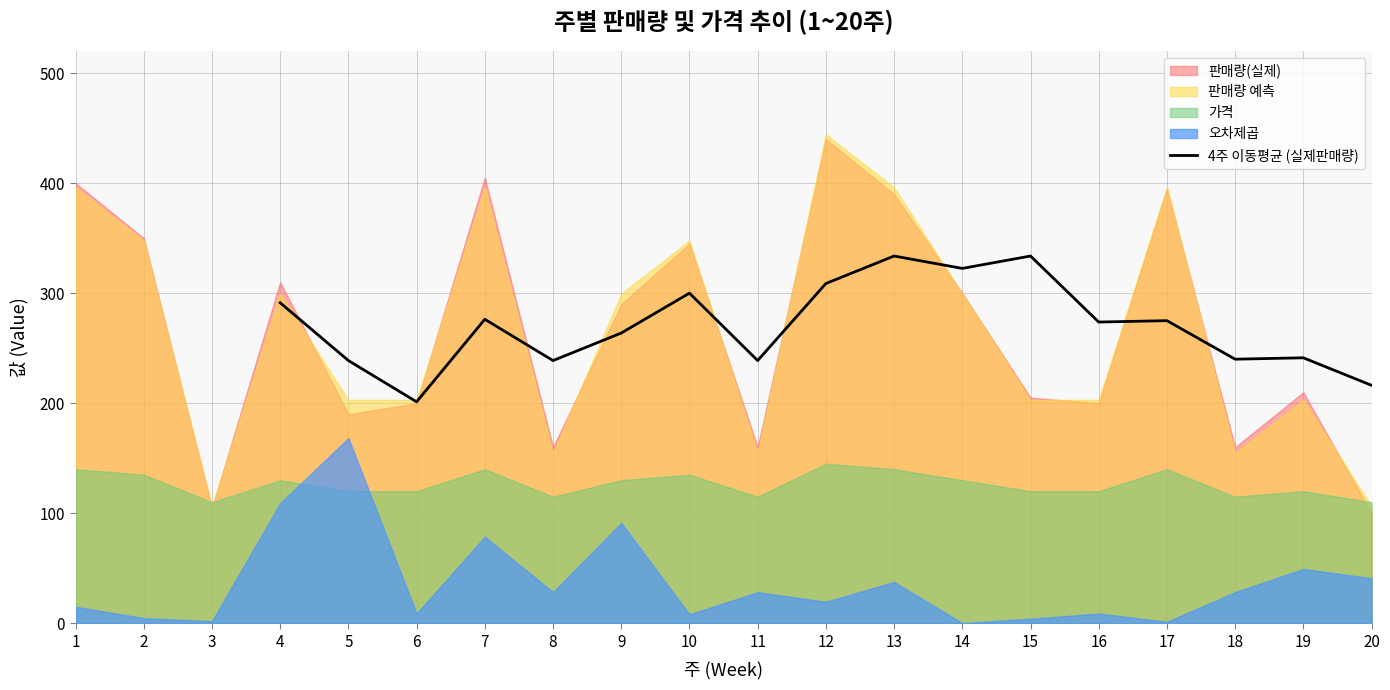

What is the sum of all values?

4593.8